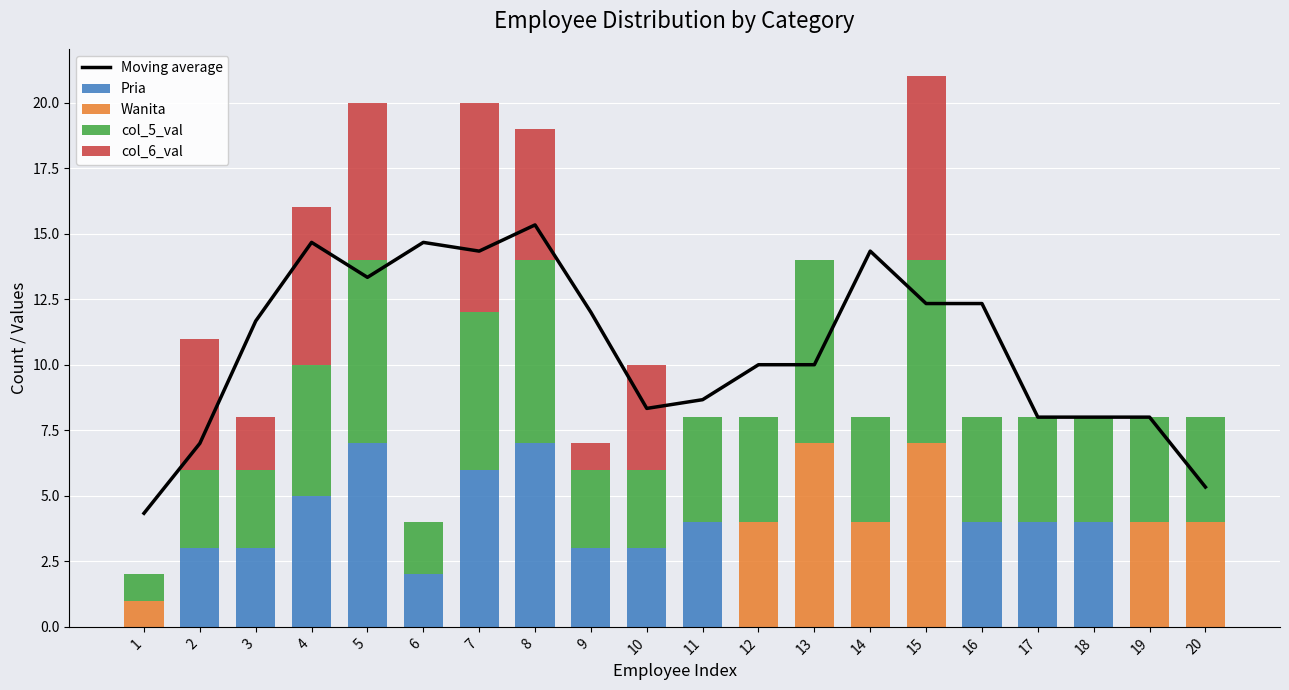

How many values in the Moving average series are below 11?

10